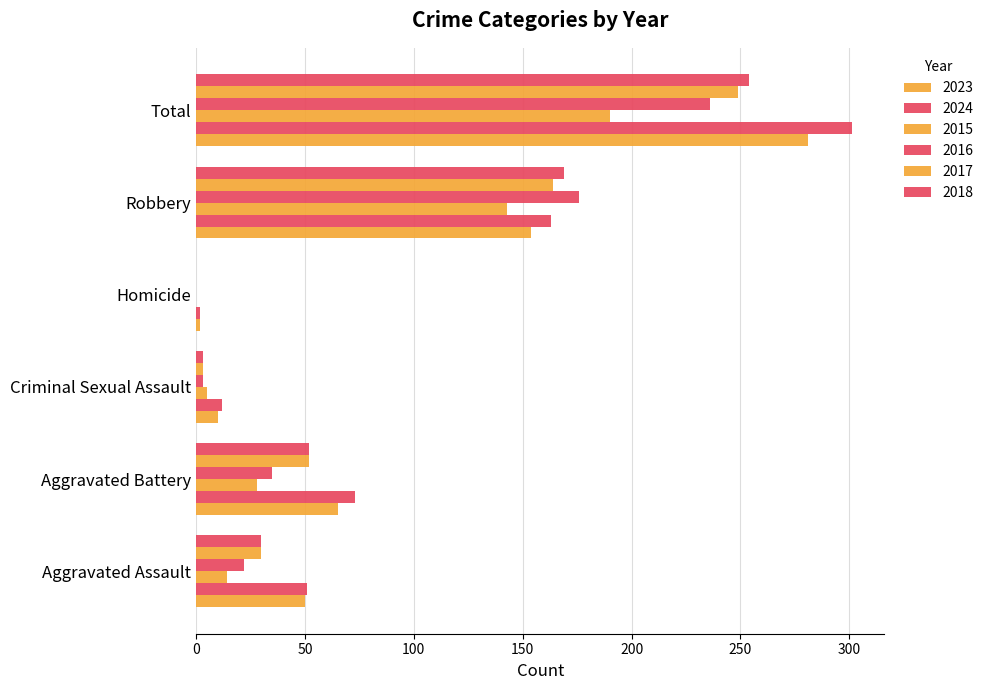

Reading left to right, list all the values displayed in this chart.

2023: Aggravated Assault=50	Aggravated Battery=65	Criminal Sexual Assault=10	Homicide=2	Robbery=154	Total=281
2024: Aggravated Assault=51	Aggravated Battery=73	Criminal Sexual Assault=12	Homicide=2	Robbery=163	Total=301
2015: Aggravated Assault=14	Aggravated Battery=28	Criminal Sexual Assault=5	Homicide=0	Robbery=143	Total=190
2016: Aggravated Assault=22	Aggravated Battery=35	Criminal Sexual Assault=3	Homicide=0	Robbery=176	Total=236
2017: Aggravated Assault=30	Aggravated Battery=52	Criminal Sexual Assault=3	Homicide=0	Robbery=164	Total=249
2018: Aggravated Assault=30	Aggravated Battery=52	Criminal Sexual Assault=3	Homicide=0	Robbery=169	Total=254